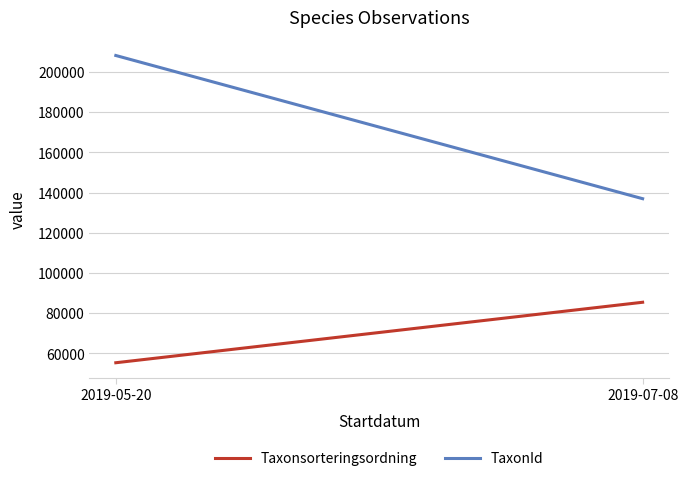

Which series changed the most between 2019-05-20 and 2019-07-08?

TaxonId